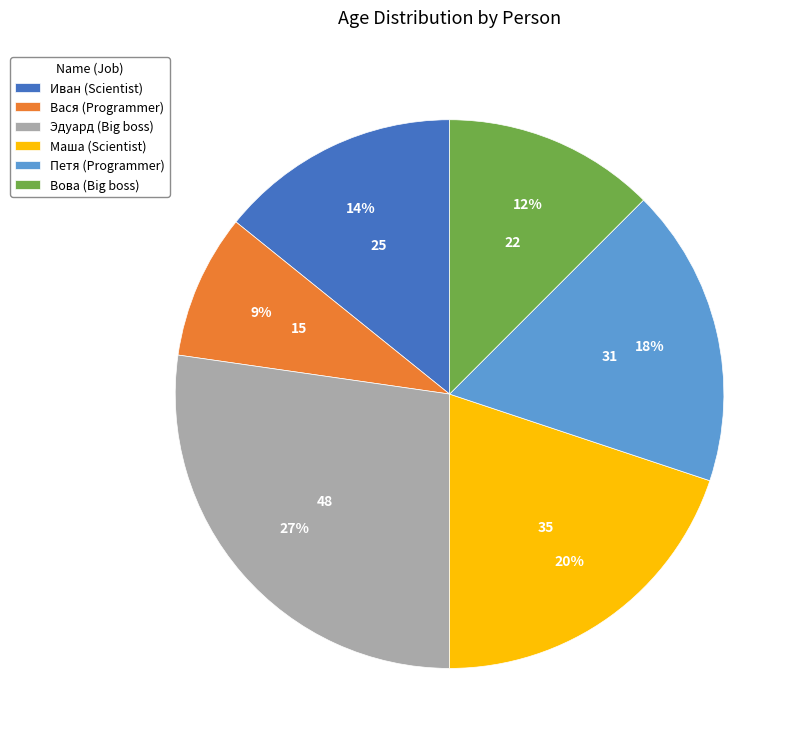

To the nearest percent, what is the average slice percentage?

17%